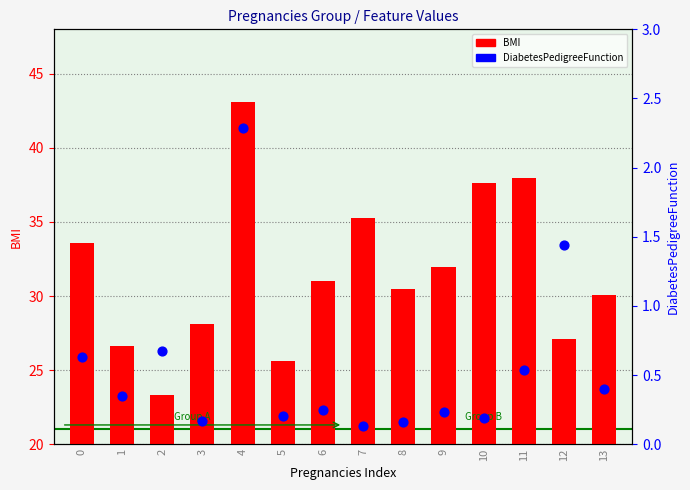

Which series contains the highest Y value?

BMI